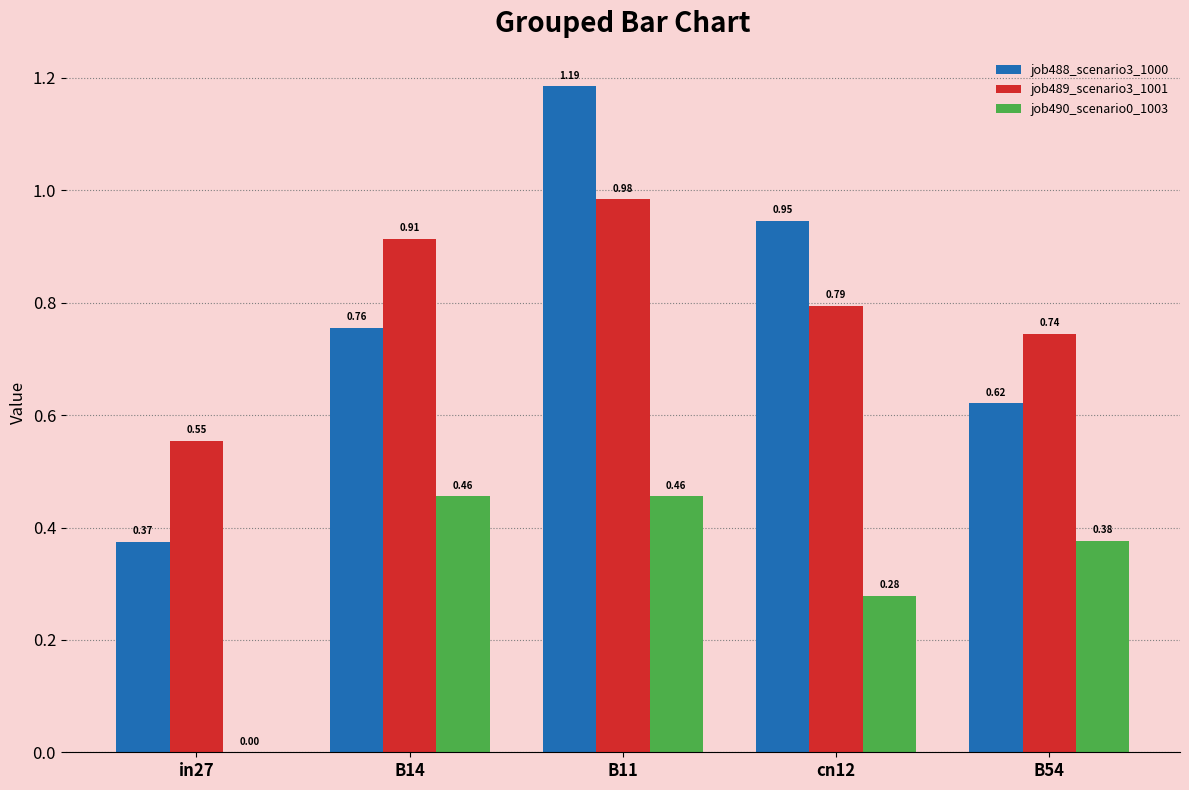

Between B14 and cn12, which series saw the biggest shift?

job488_scenario3_1000